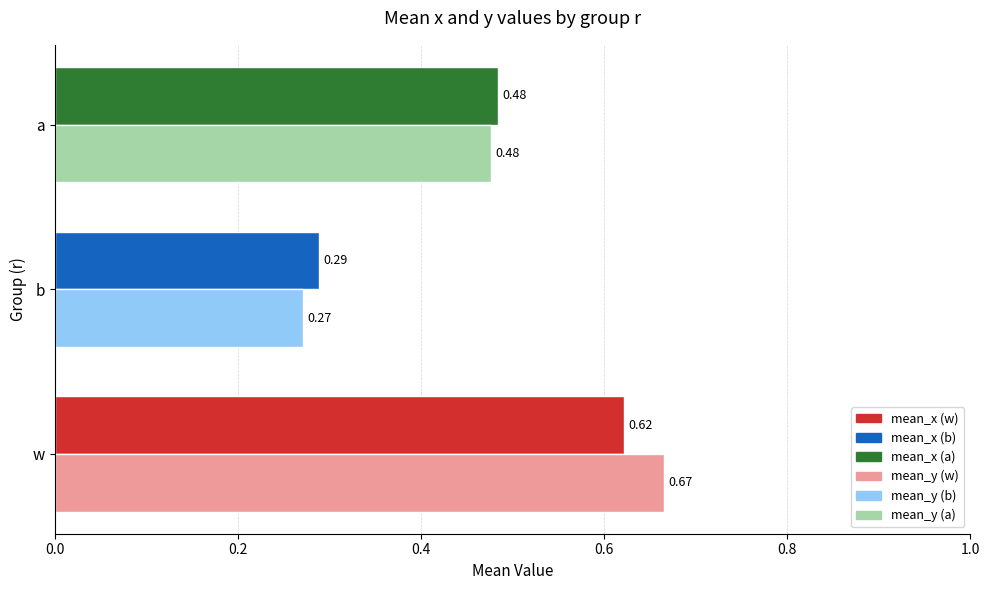

At which category is the sum across all series the highest?

w